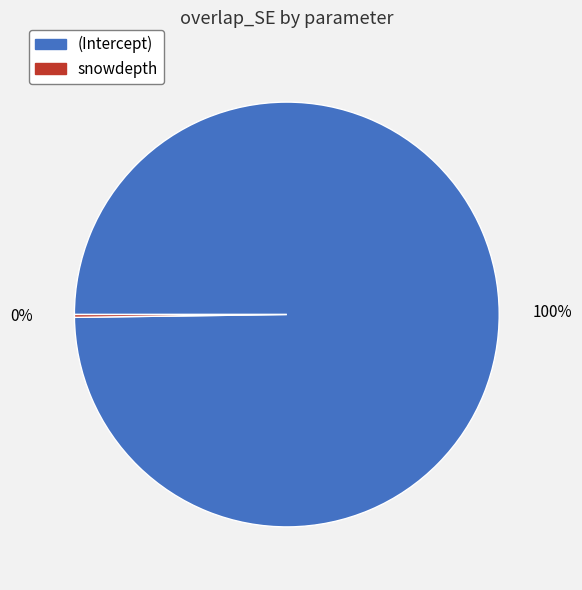

True or false: (Intercept) accounts for 92% of the total.

False